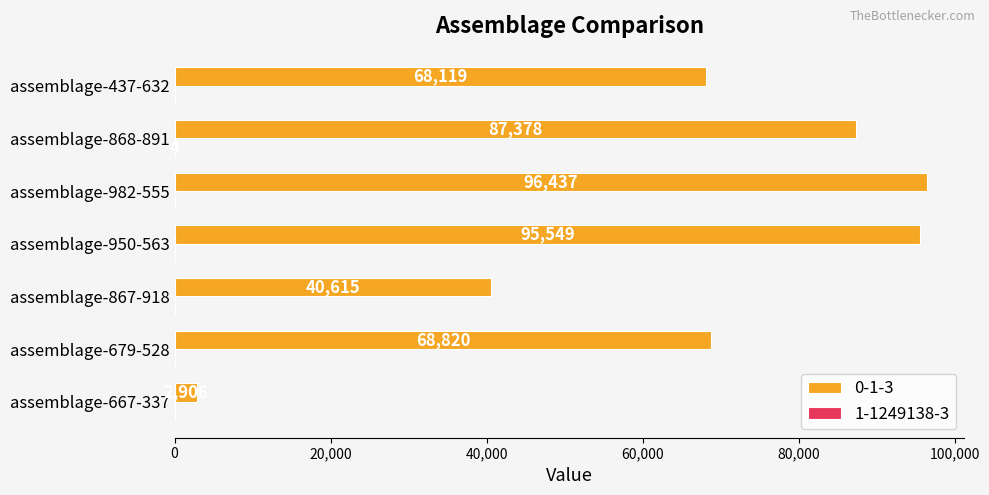

Between assemblage-950-563 and assemblage-982-555, which series saw the biggest shift?

0-1-3